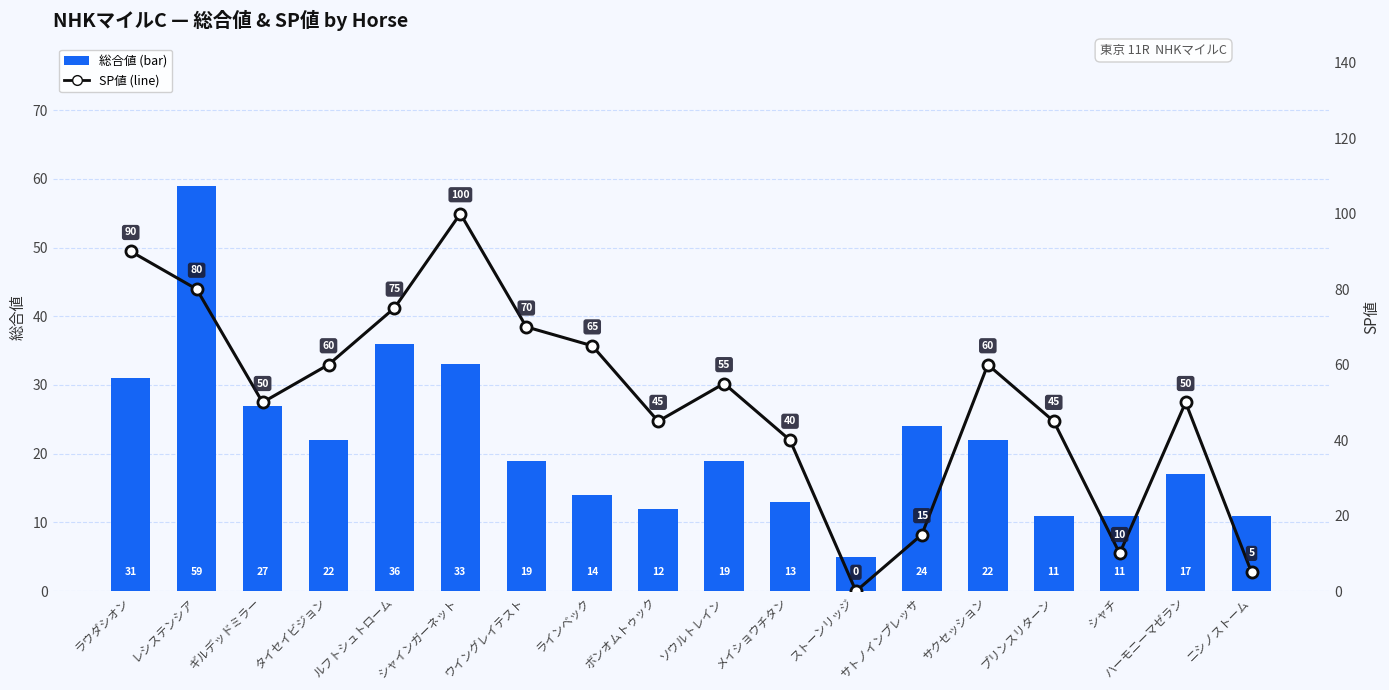

At which category is the sum across all series the highest?

レシステンシア